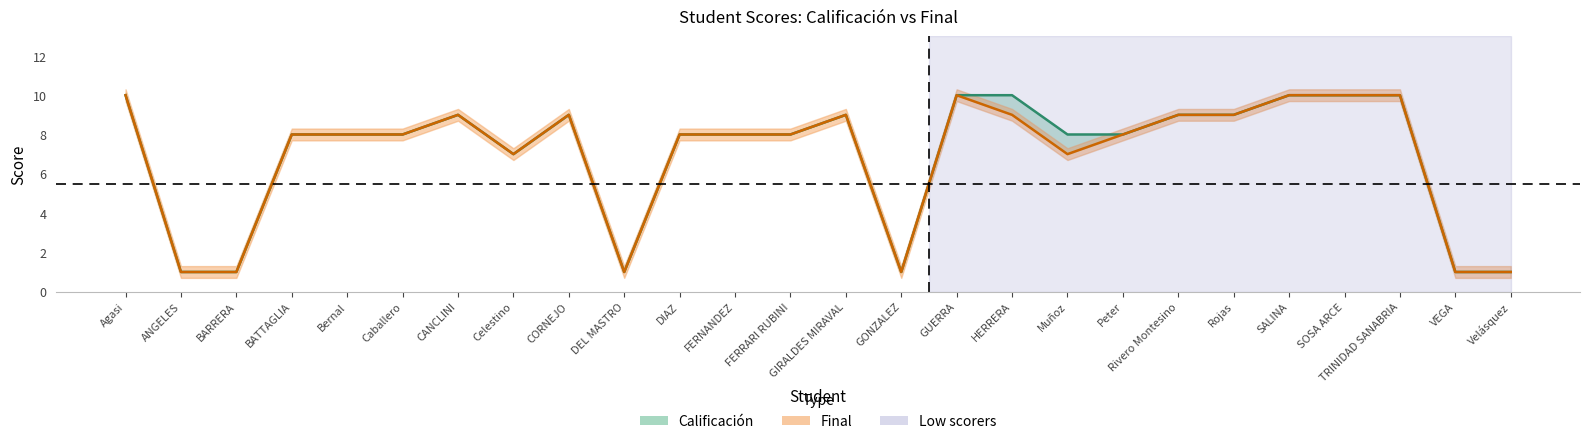

True or false: Calificación (line) and Final (line) intersect in this chart.

False